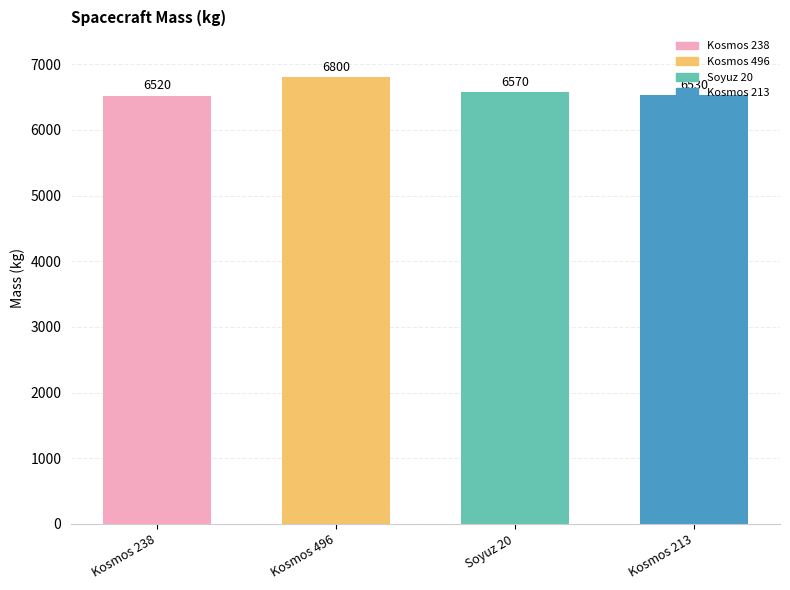

What is the average value?

6605